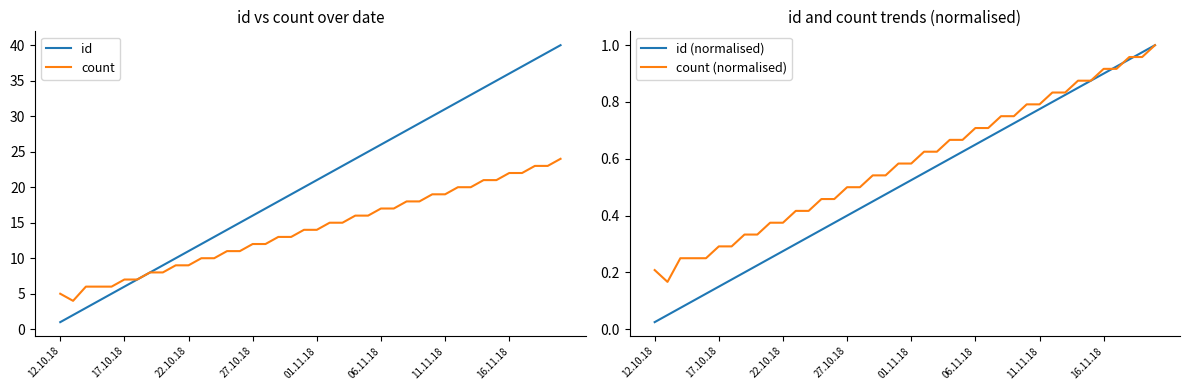

What is the highest value of the id series?

40